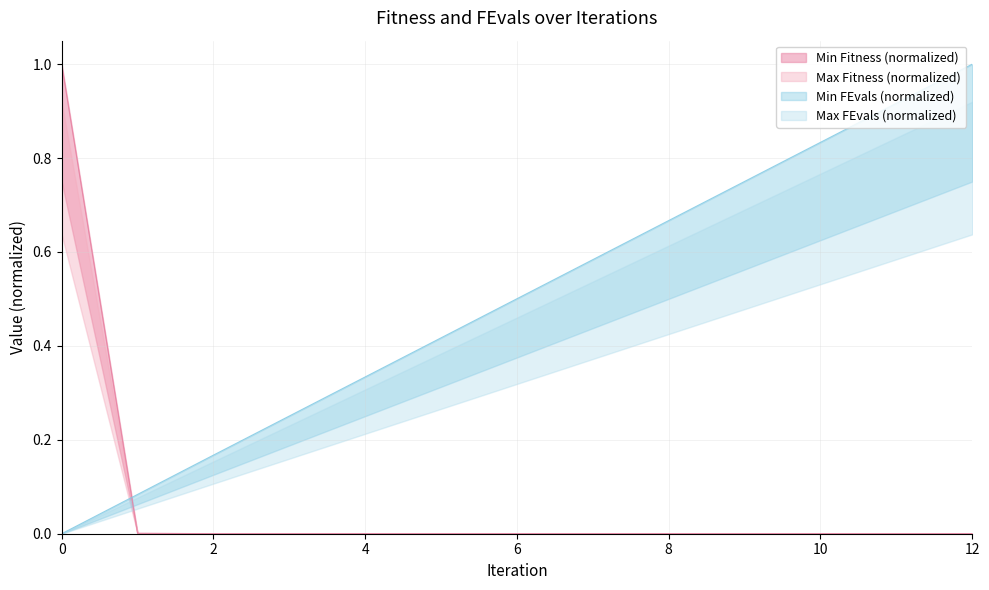

What is the sum of all FEvals values?

6.5